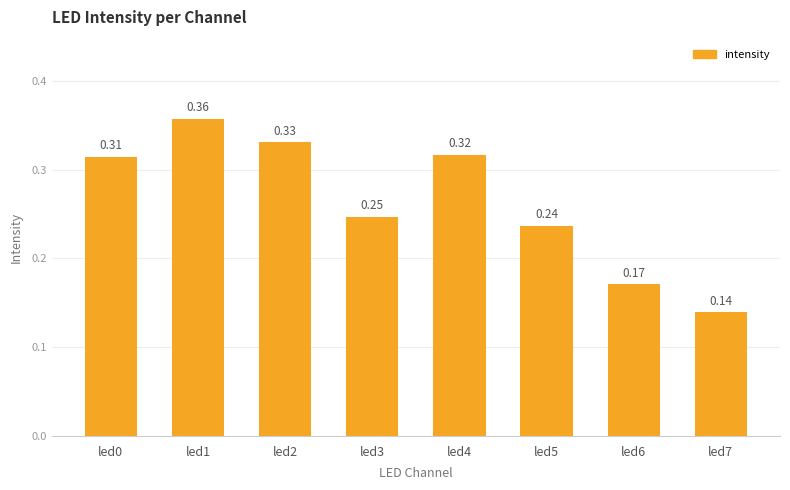

What is the sum of all values?

2.1